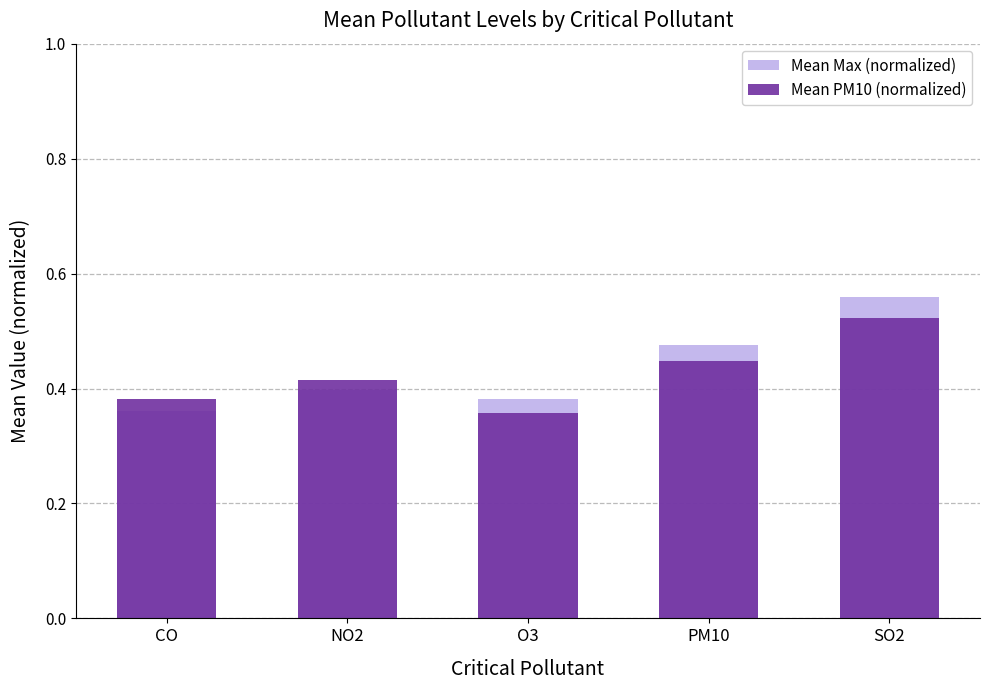

Which category has the highest value across all series?

SO2